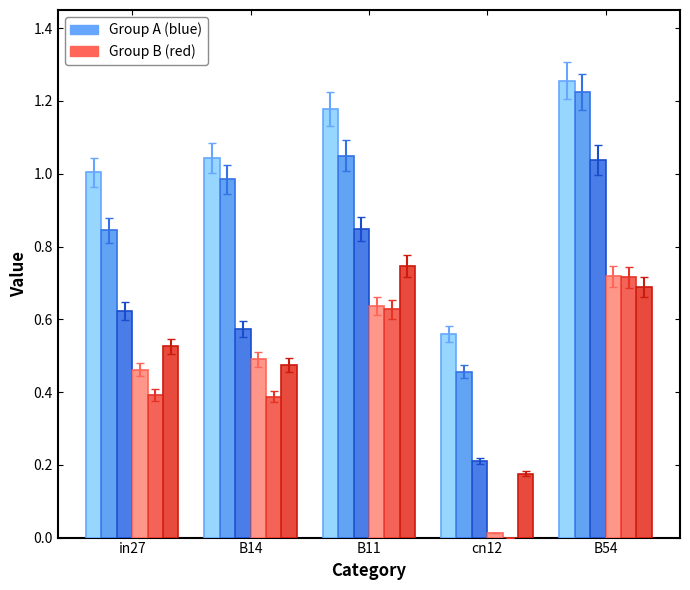

The value of job156_scenario0_329 at cn12 is 0.0. True or false?

False